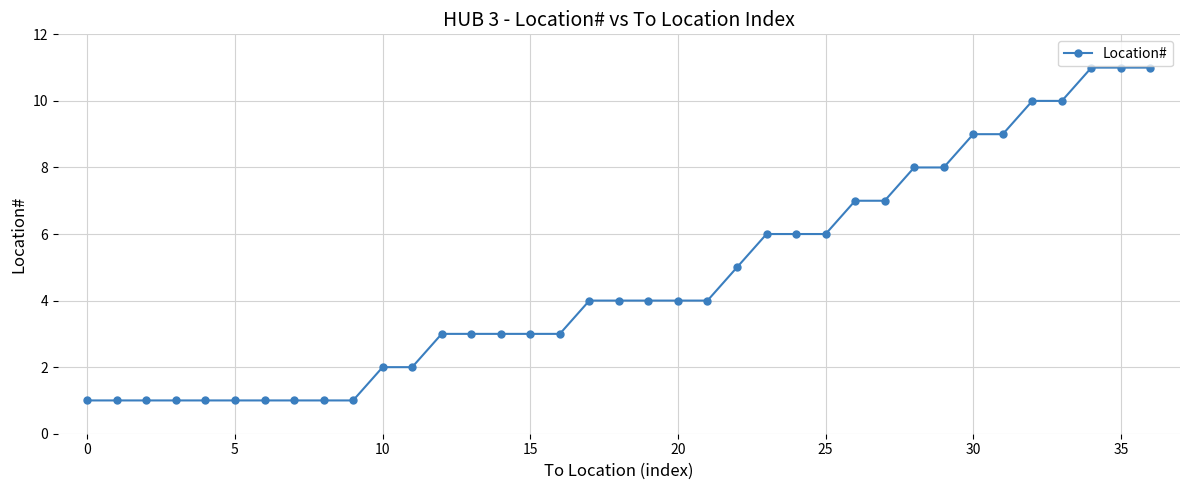

What is the difference between the second highest and minimum values?

10